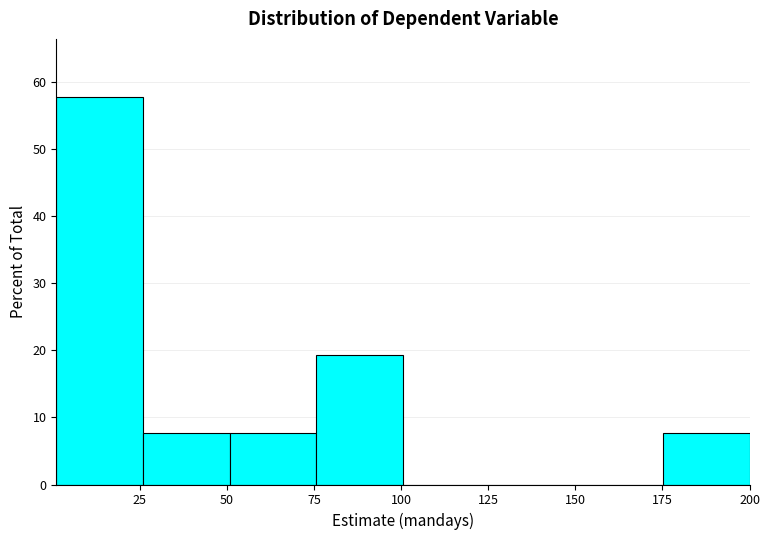

Which range on the x-axis has the tallest bar?

0 to 25